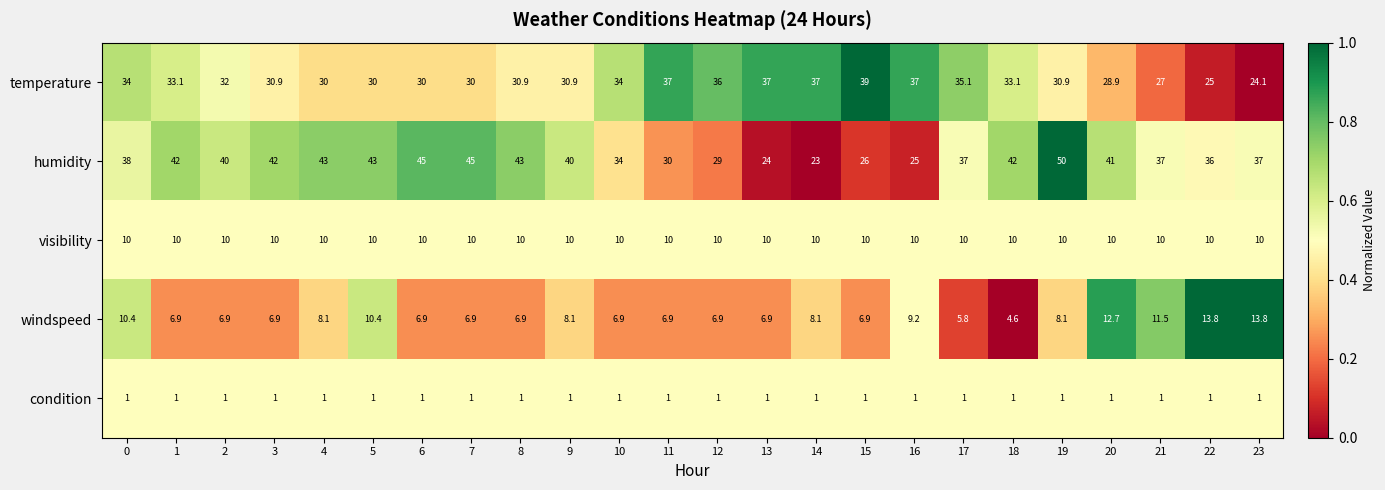

True or false: visibility has a value of 10.0 at 6.

True